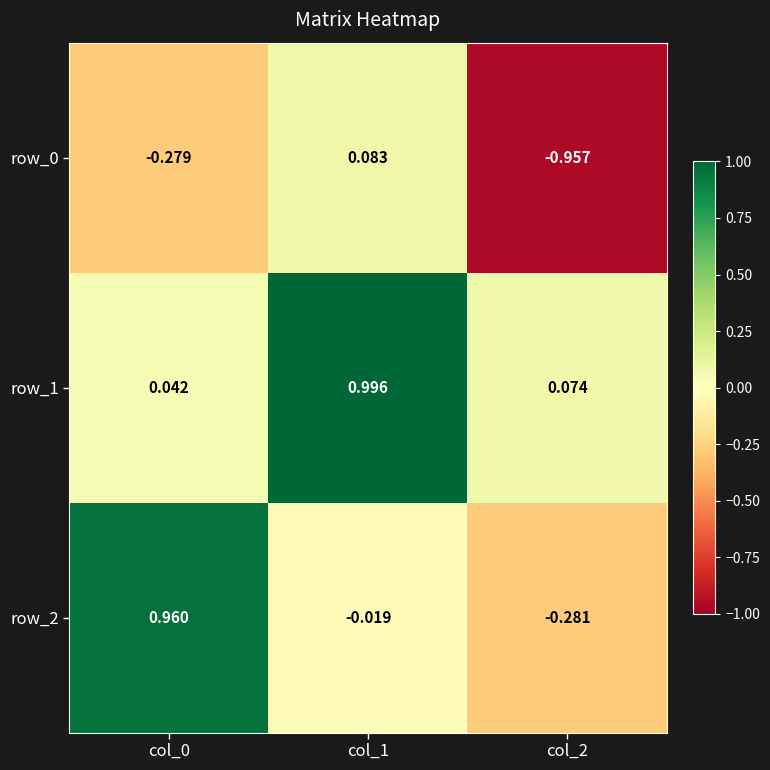

Count the number of data series in this chart.

3